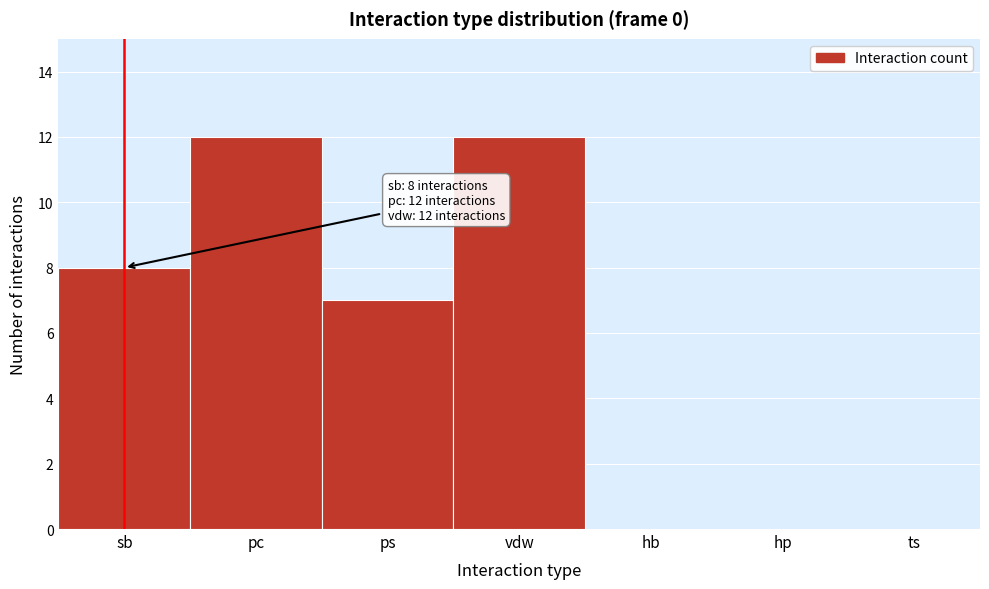

Reading left to right, list all the values displayed in this chart.

sb=8	pc=12	ps=7	vdw=12	hb=0	hp=0	ts=0